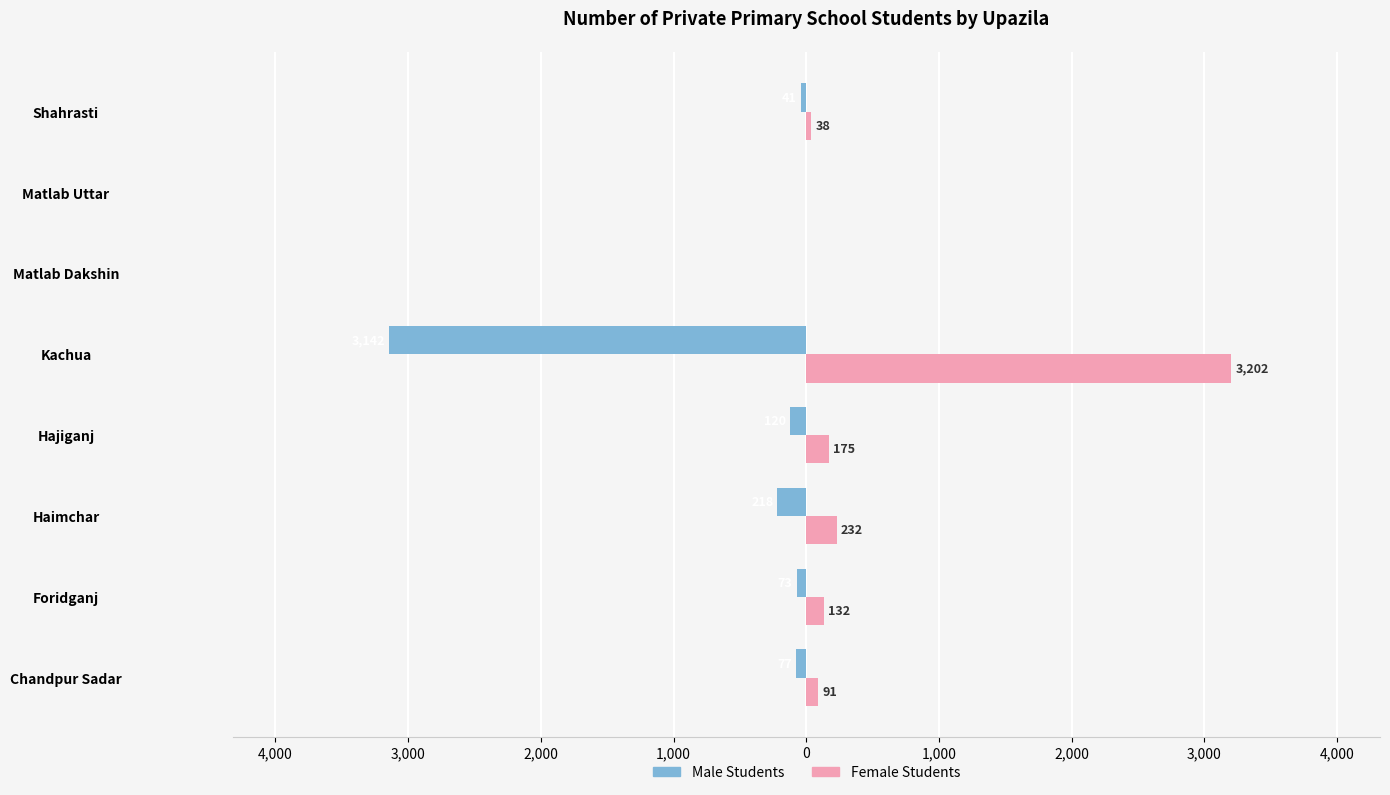

What are all the series names shown in the legend?

Male Students, Female Students